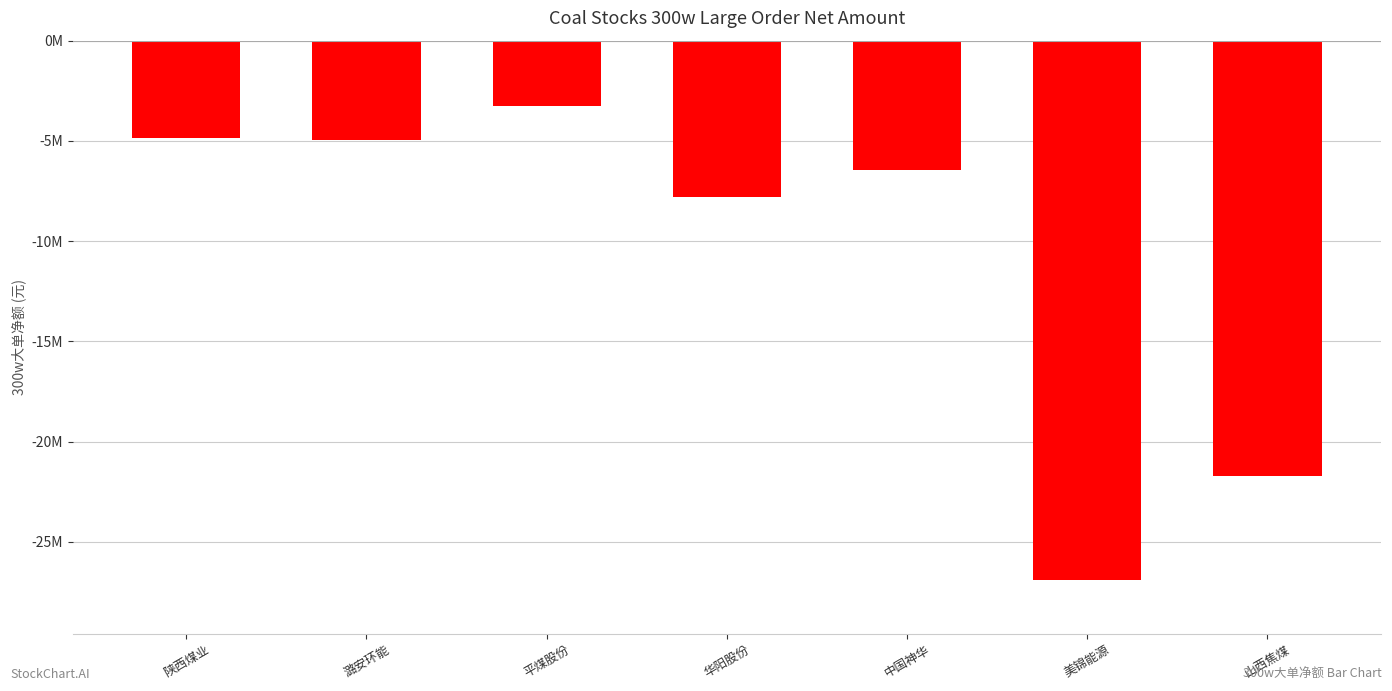

Rank the categories by value from lowest to highest.

美锦能源, 山西焦煤, 华阳股份, 中国神华, 潞安环能, 陕西煤业, 平煤股份